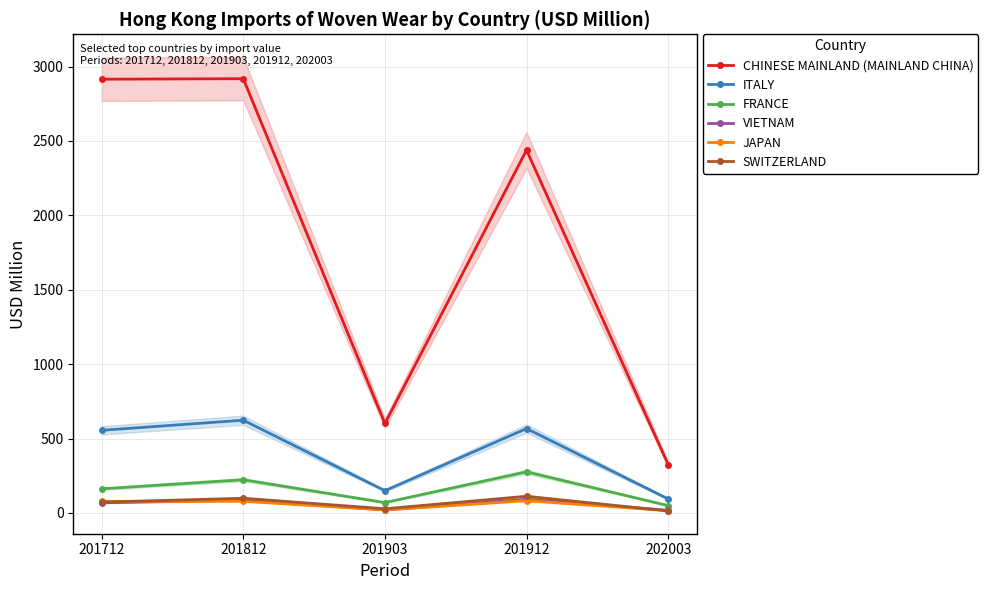

How many data points in ITALY are less than 555?

2